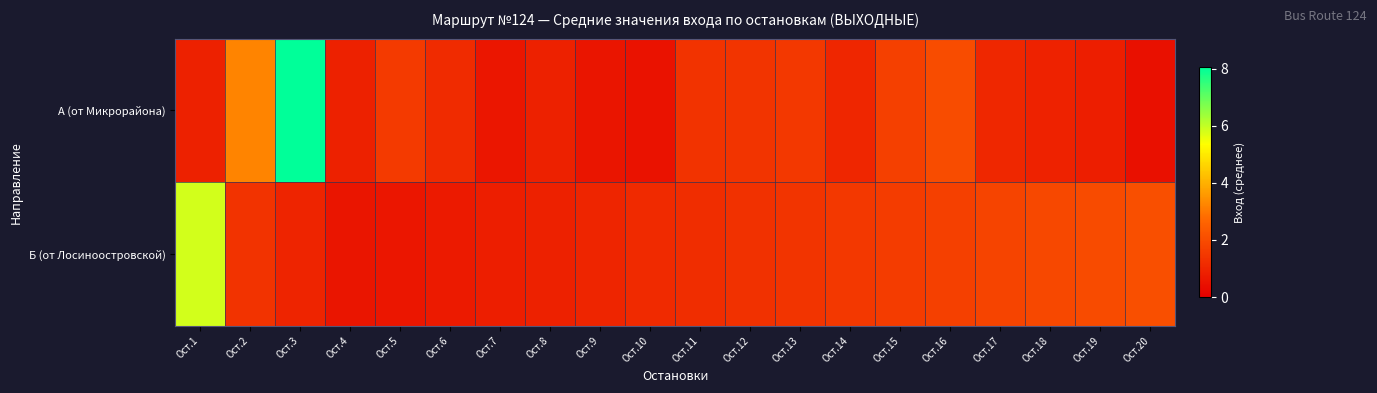

Which series changed the most between Ост.1 and Ост.18?

Б (от Лосиноостровской)